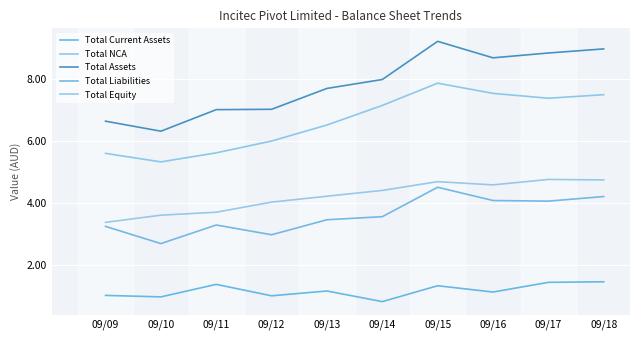

What is the smallest value displayed?

833600000